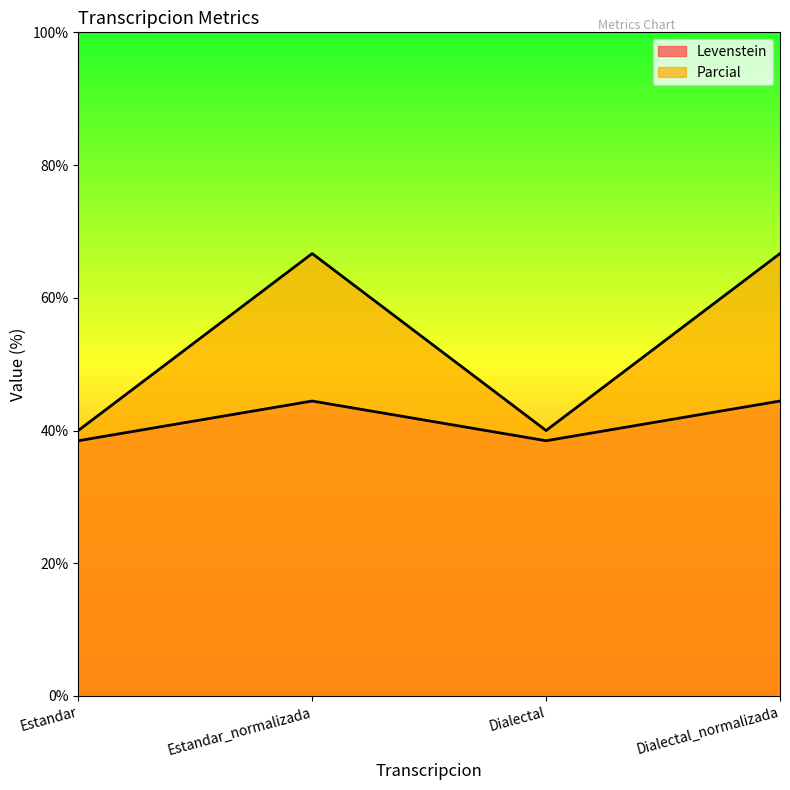

What is the difference between the second highest and minimum values in the Parcial series?

26.7